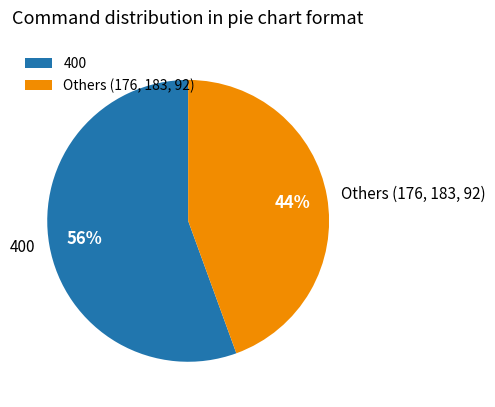

What percentage is the 400 slice, to the nearest percent?

56%